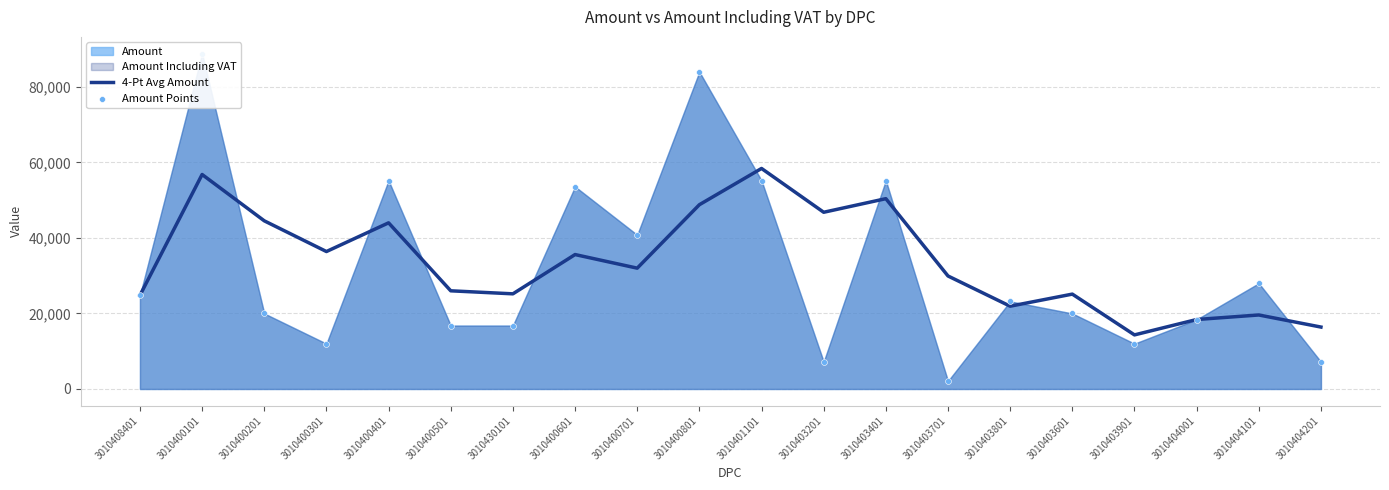

At which category is the sum across all series the highest?

3010400101